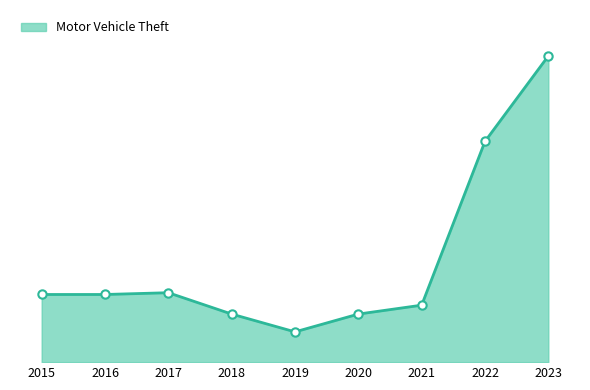

Does the chart have visible grid lines?

No